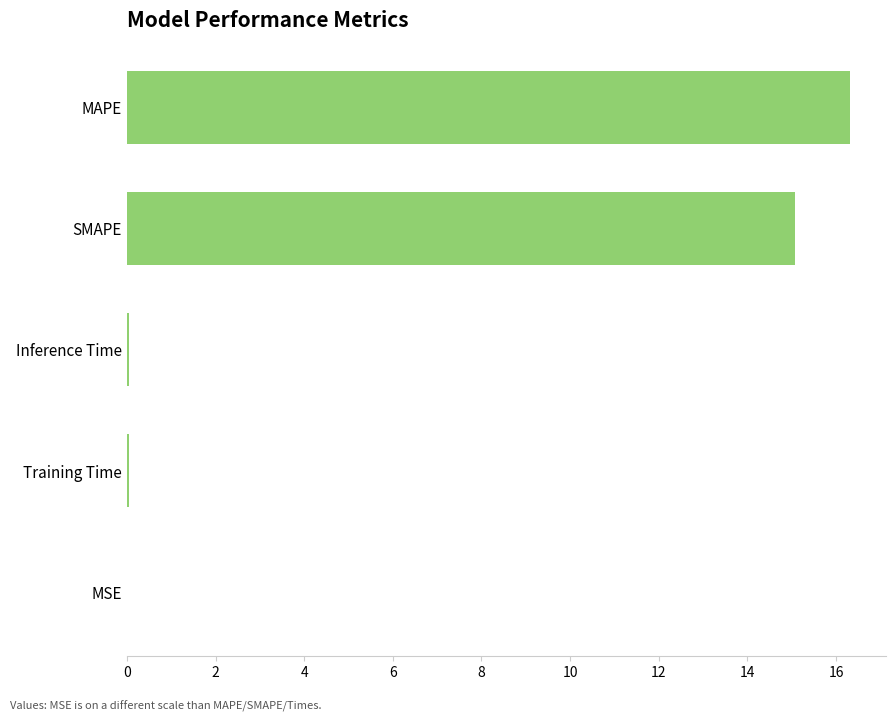

At which label is the value closest to 8?

SMAPE